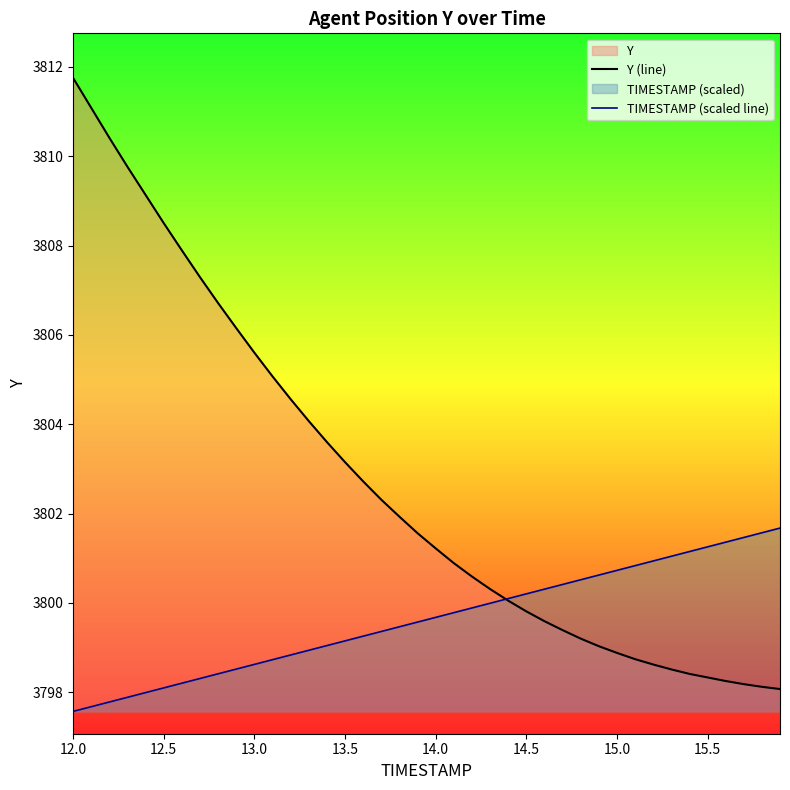

Reading left to right, what are all the values shown in this chart?

Y (line): 3811.8	3811.1	3810.4	3809.8	3809.1	3808.5	3807.9	3807.3	3806.7	3806.2	3805.6	3805.1	3804.6	3804.1	3803.6	3803.2	3802.7	3802.3	3801.9	3801.6	3801.2	3800.9	3800.6	3800.3	3800.1	3799.8	3799.6	3799.4	3799.2	3799.0	3798.9	3798.7	3798.6	3798.5	3798.4	3798.3	3798.2	3798.2	3798.1	3798.1
TIMESTAMP (scaled line): 3797.6	3797.7	3797.8	3797.9	3798.0	3798.1	3798.2	3798.3	3798.4	3798.5	3798.6	3798.7	3798.8	3798.9	3799.0	3799.1	3799.3	3799.4	3799.5	3799.6	3799.7	3799.8	3799.9	3800.0	3800.1	3800.2	3800.3	3800.4	3800.5	3800.6	3800.7	3800.8	3800.9	3801.0	3801.1	3801.3	3801.4	3801.5	3801.6	3801.7